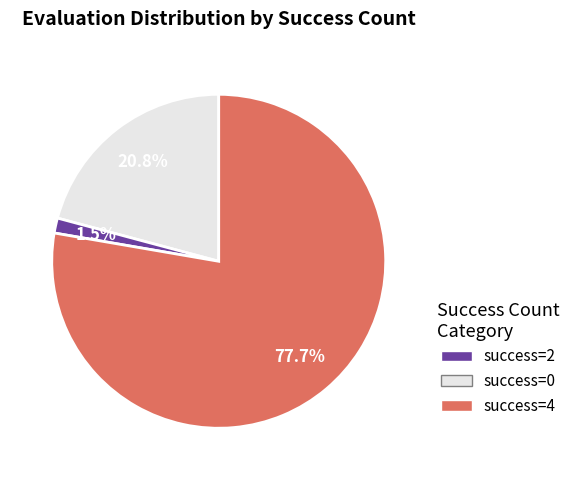

Is there any slice that represents more than half of the pie?

Yes